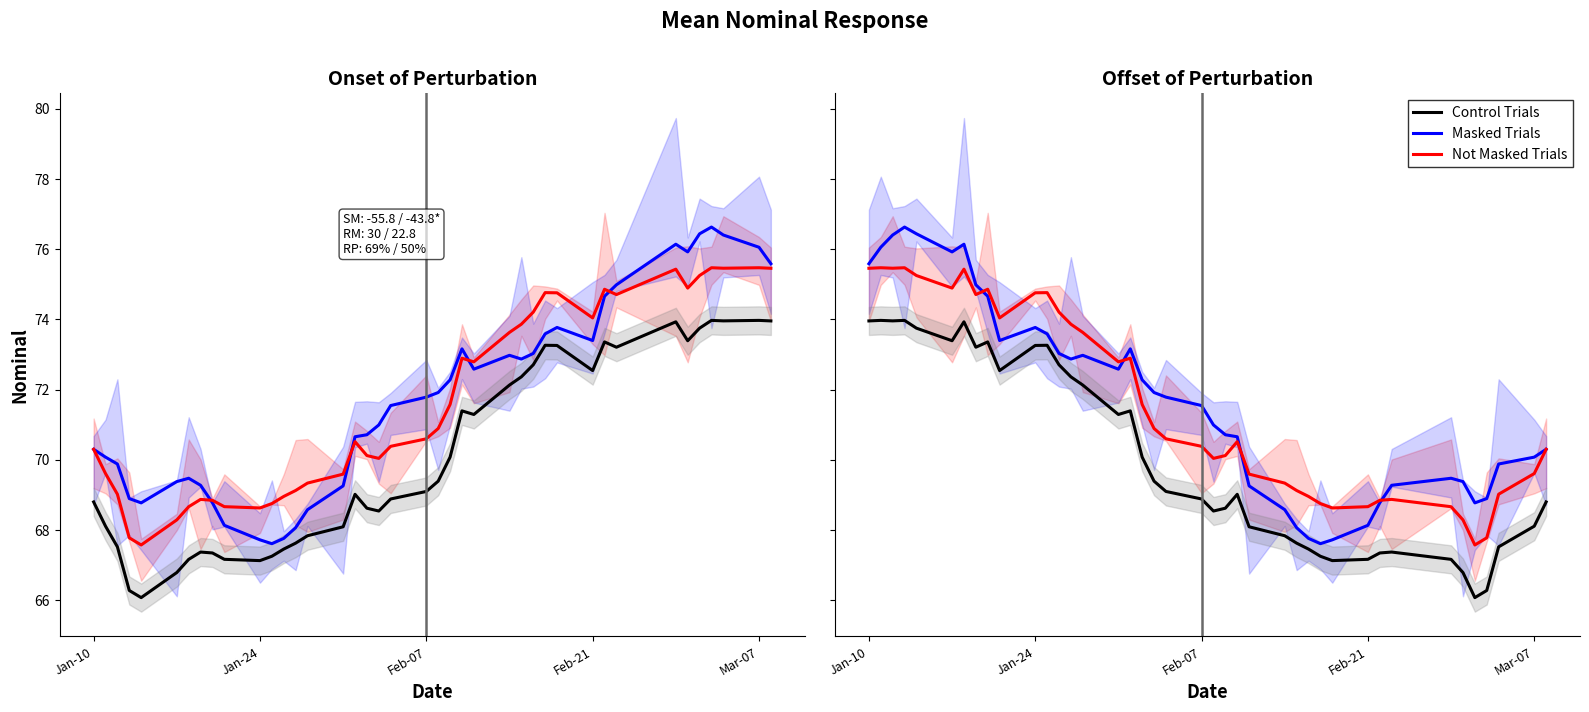

True or false: Not Masked Trials and Control Trials cross at least once.

False